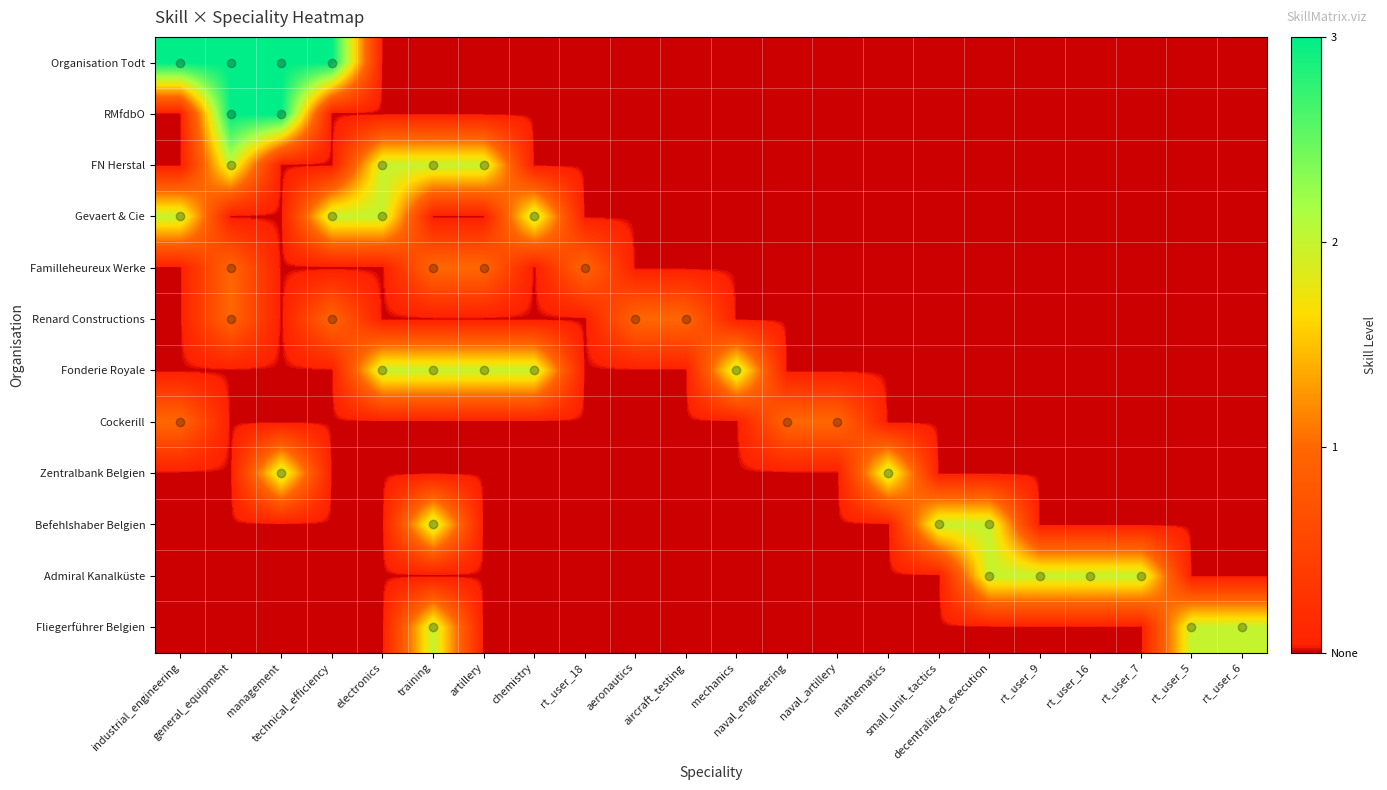

Rank the series at aircraft_testing from highest to lowest value.

Renard Constructions, Organisation Todt, RMfdbO, FN Herstal, Gevaert & Cie, Familleheureux Werke, Fonderie Royale, Cockerill, Zentralbank Belgien, Befehlshaber Belgien, Admiral Kanalküste, Fliegerführer Belgien